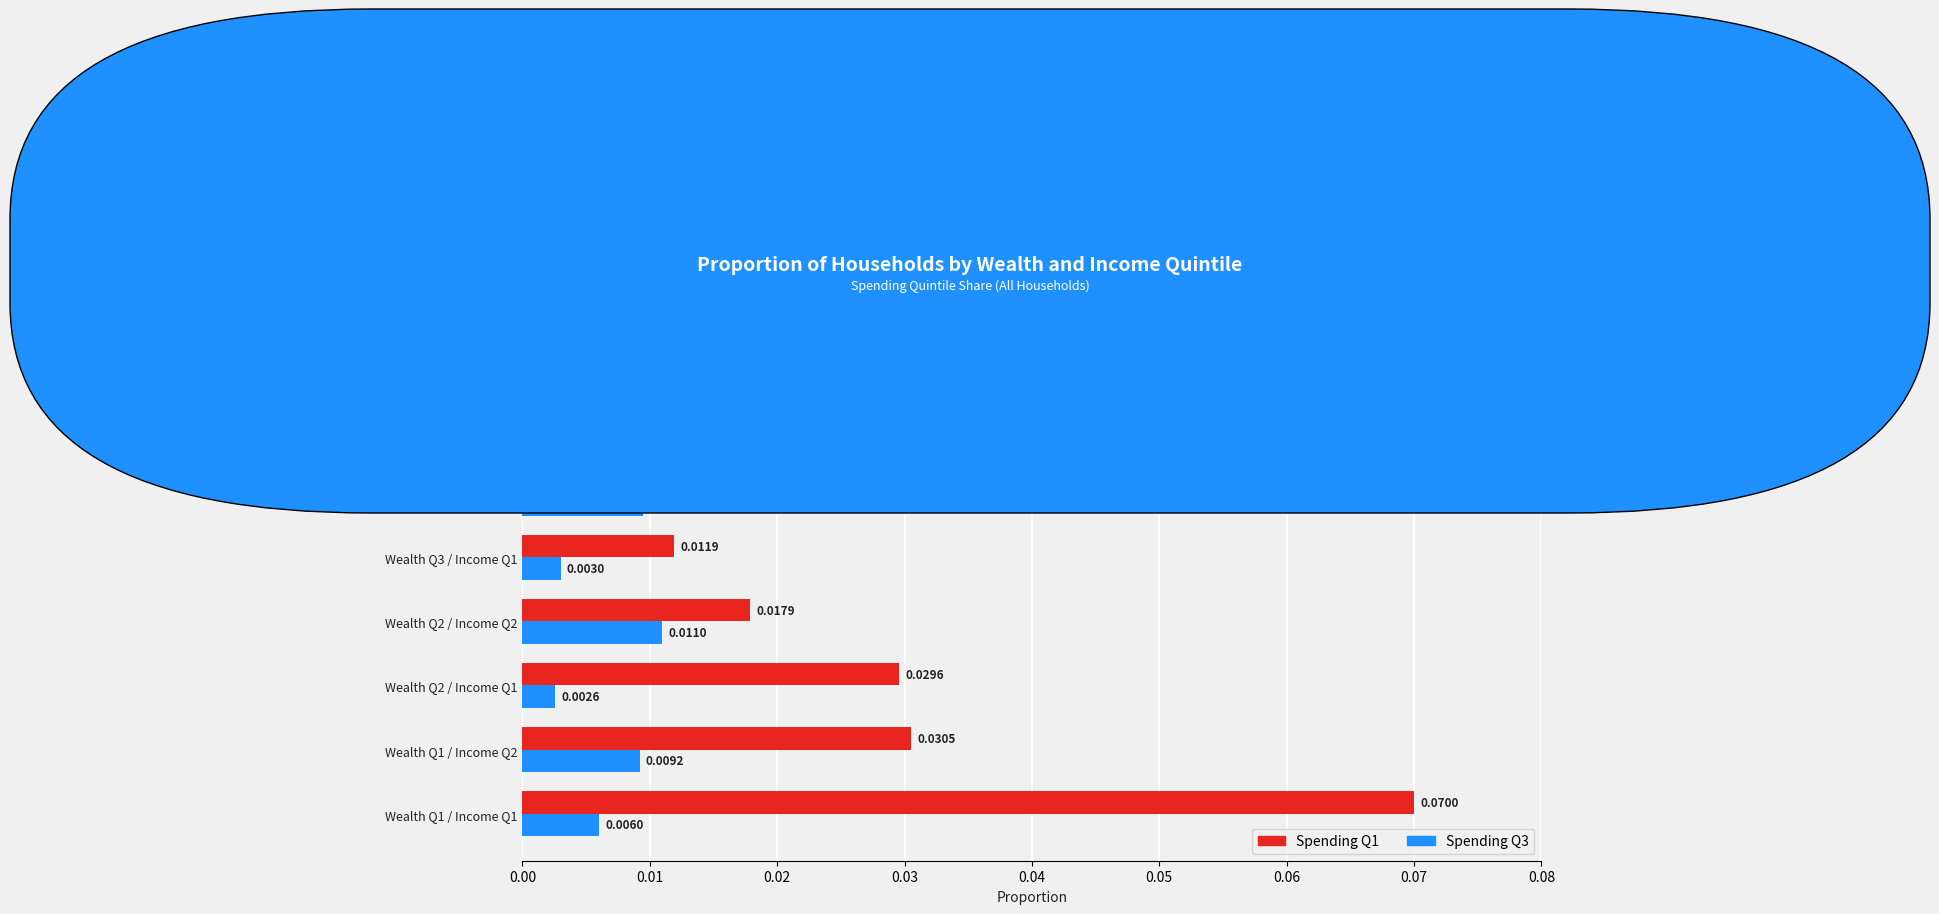

List the series in order of their peak value, highest first.

Spending Q1, Spending Q3